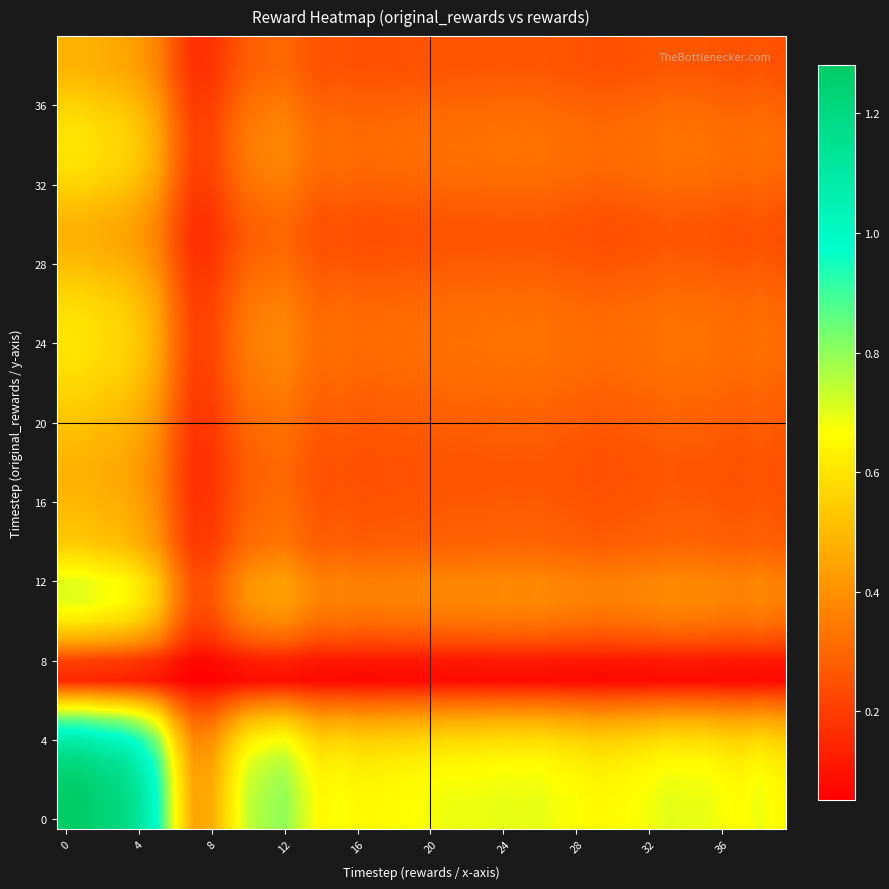

At how many categories does at least one series exceed 0?

40